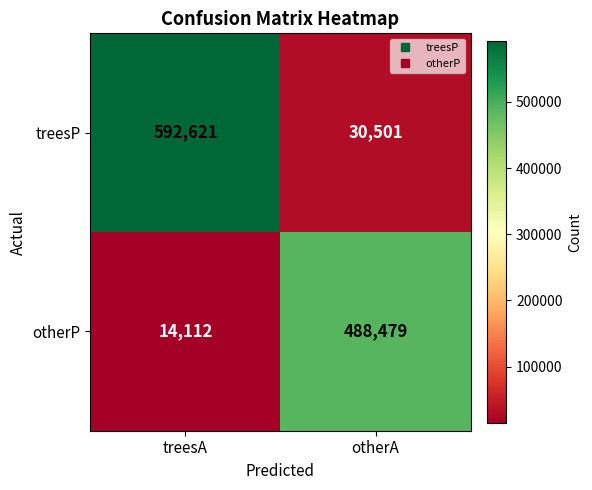

The otherP series shows 179596 at otherA. True or false?

False